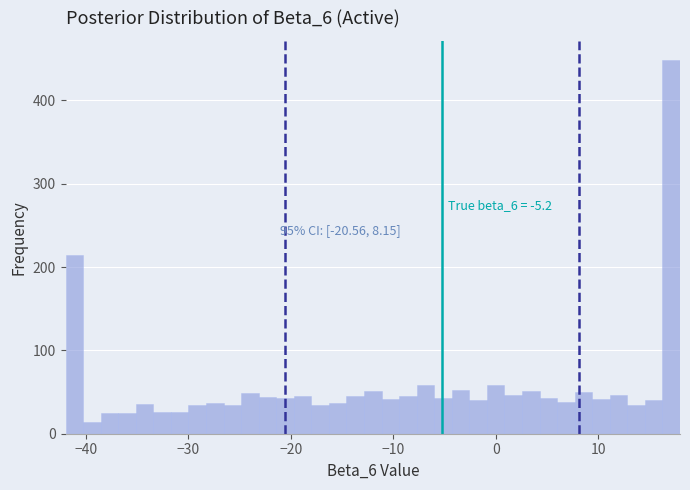

Read against the x-axis, roughly where is the centre of the tallest bar?

17